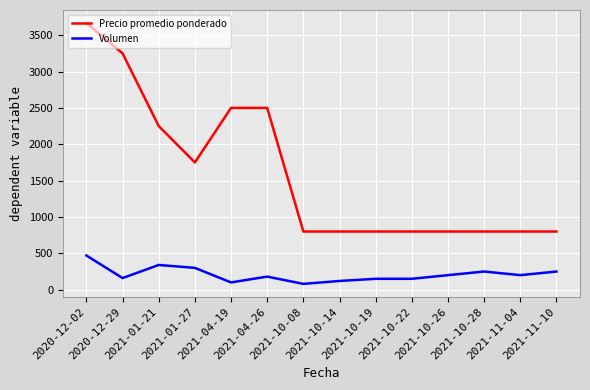

Count the number of categories in the chart.

14